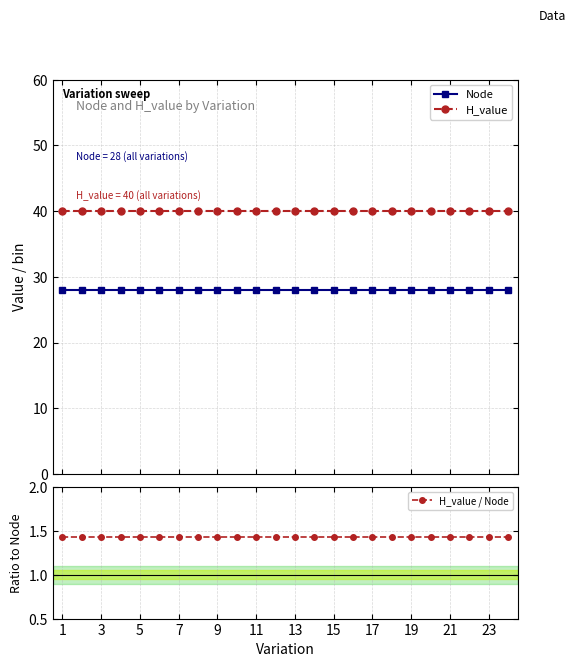

What is the minimum value for Node?

28